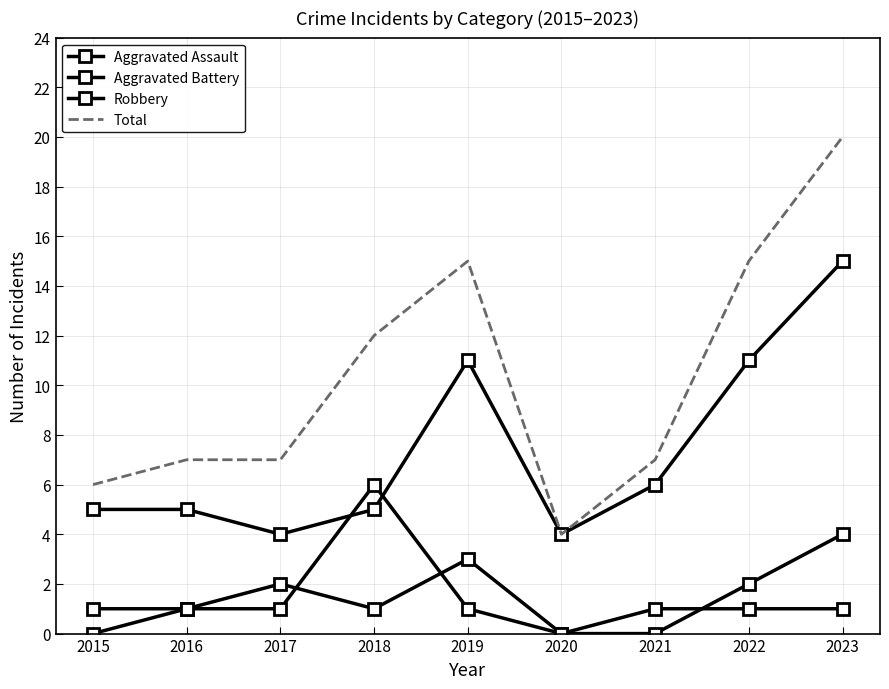

How many interior local peaks does the Aggravated Battery series have?

1